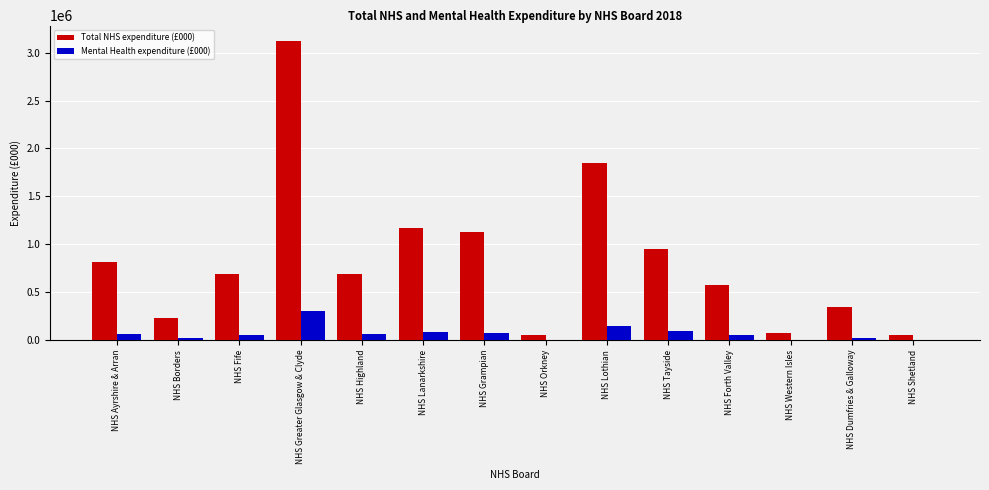

What is the approximate value of Total NHS expenditure (£000) at NHS Tayside?

954423.1